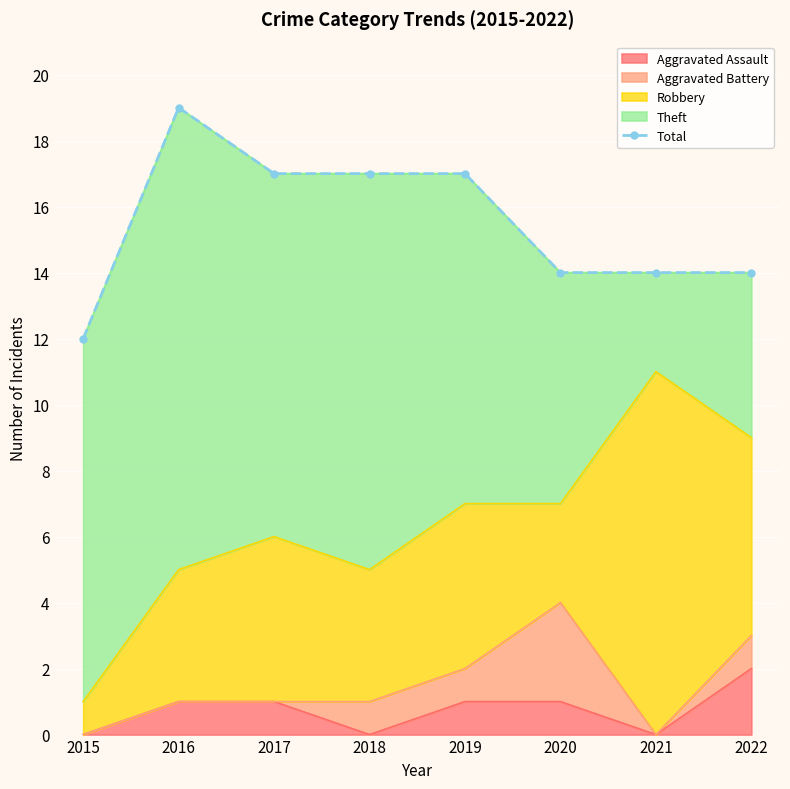

Reading left to right, what are all the values shown in this chart?

12	19	17	17	17	14	14	14